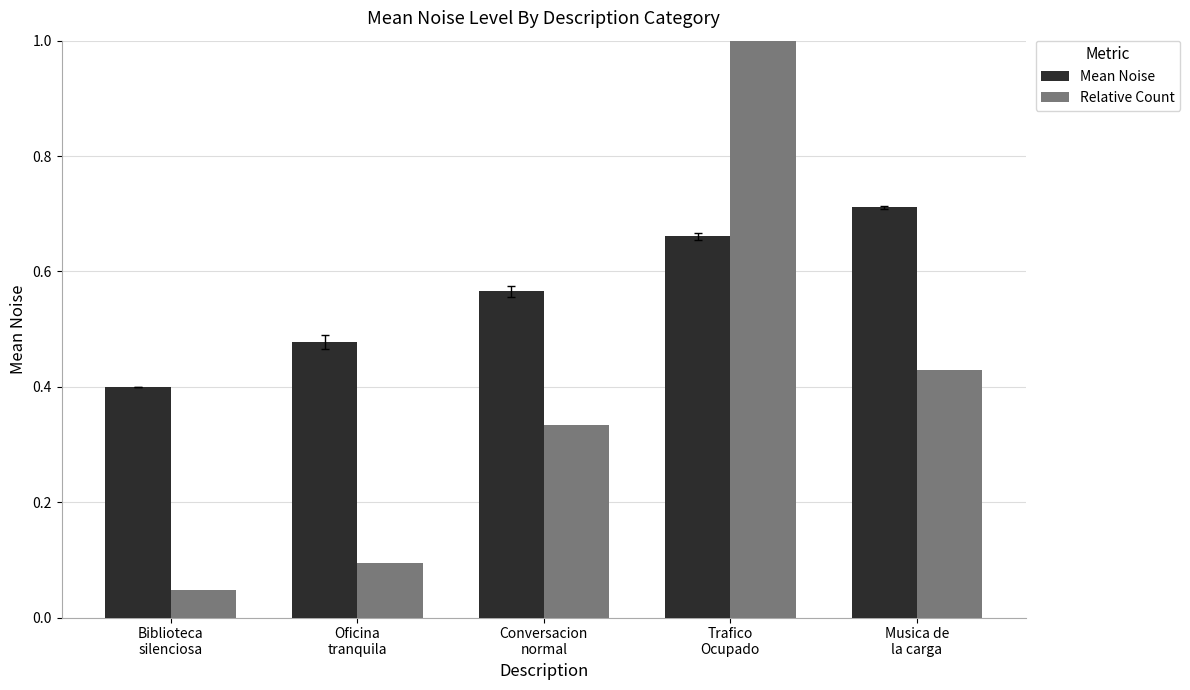

Count the number of categories in the chart.

5